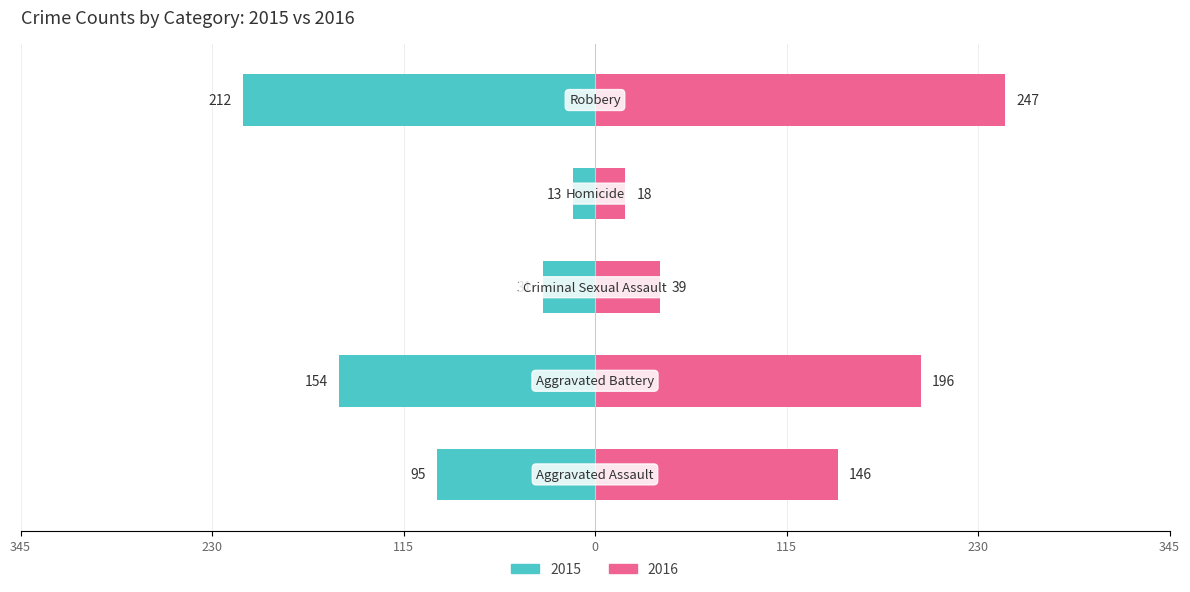

How many groups of bars are there?

5